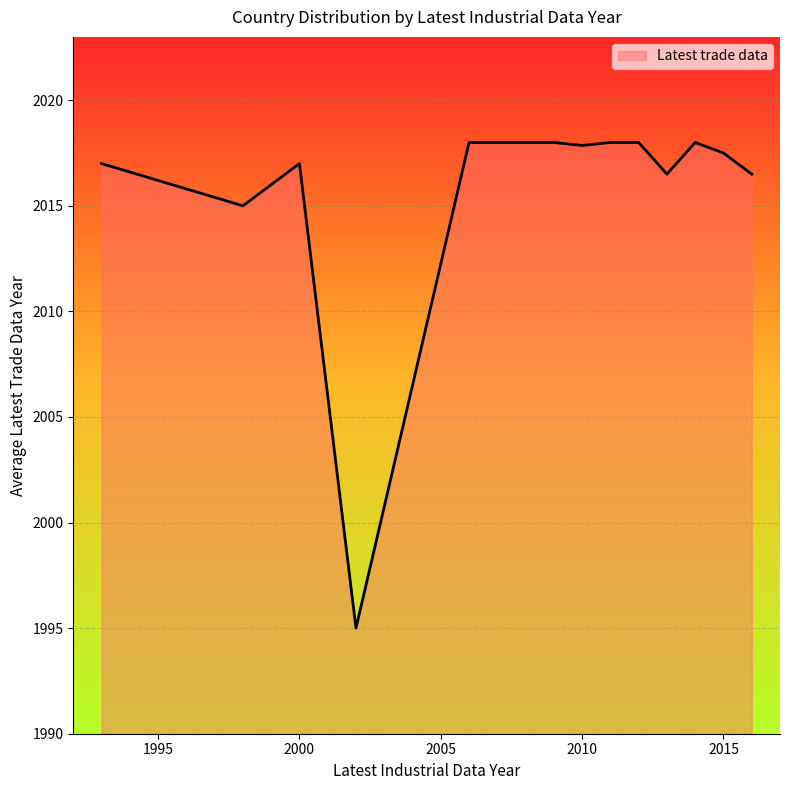

What is the difference between the maximum and minimum values?

23.0